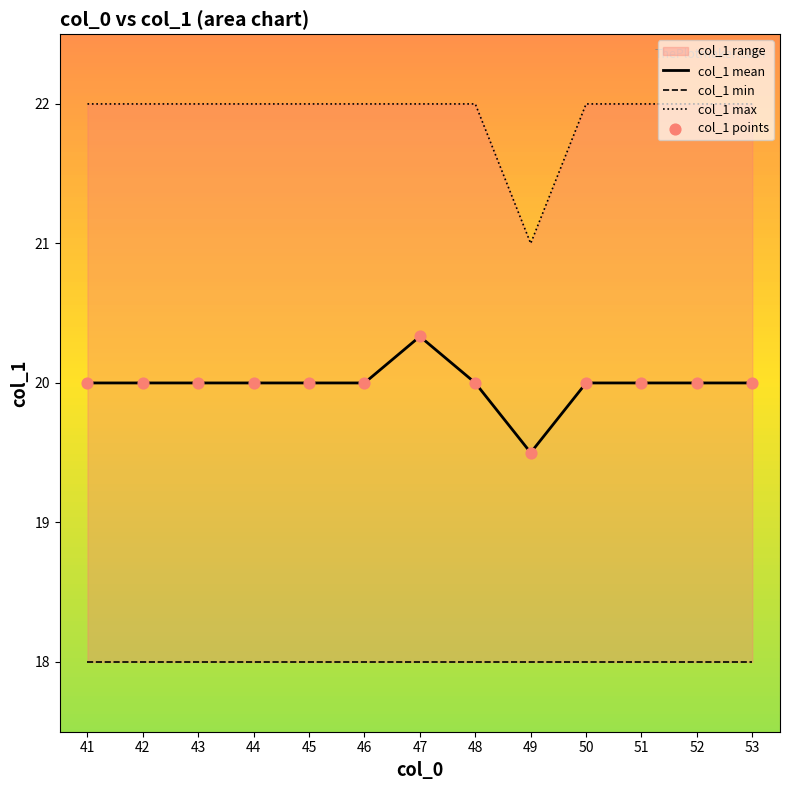

Which series has the widest spread of Y values?

col_1 max